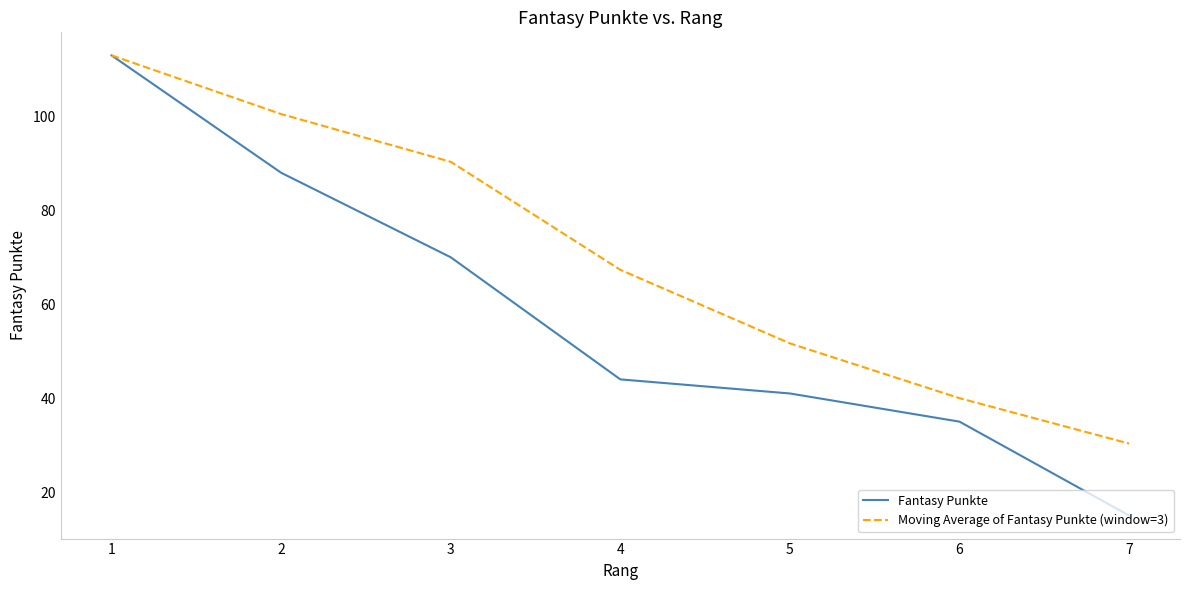

Is this an area chart (filled region under the line)?

No